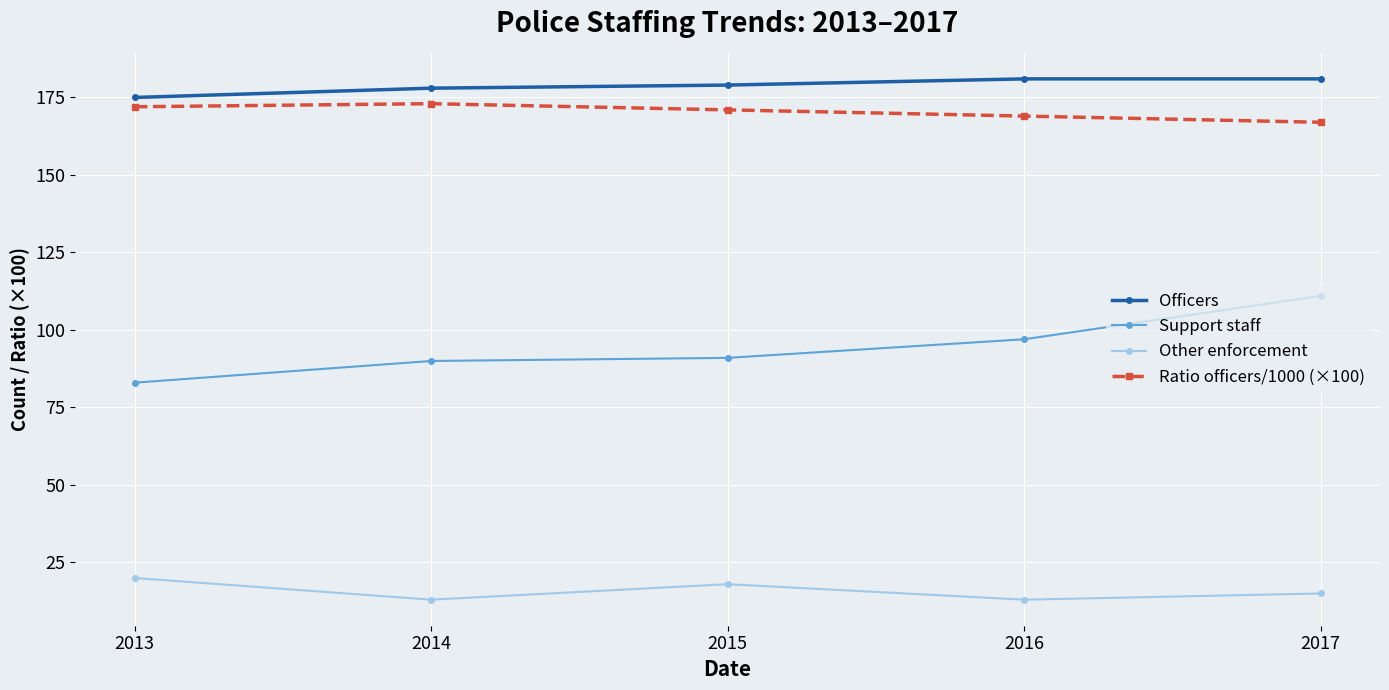

Reading left to right, extract all data points from this chart.

Officers: 2013=175	2014=178	2015=179	2016=181	2017=181
Support staff: 2013=83	2014=90	2015=91	2016=97	2017=111
Other enforcement: 2013=20	2014=13	2015=18	2016=13	2017=15
Ratio officers/1000 (×100): 2013=172	2014=173	2015=171	2016=169	2017=167